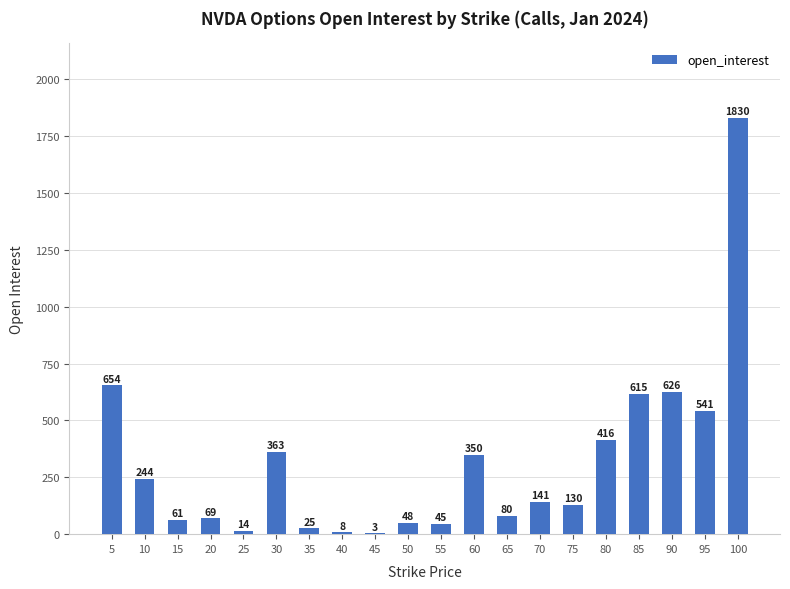

How many series are shown in this chart?

1